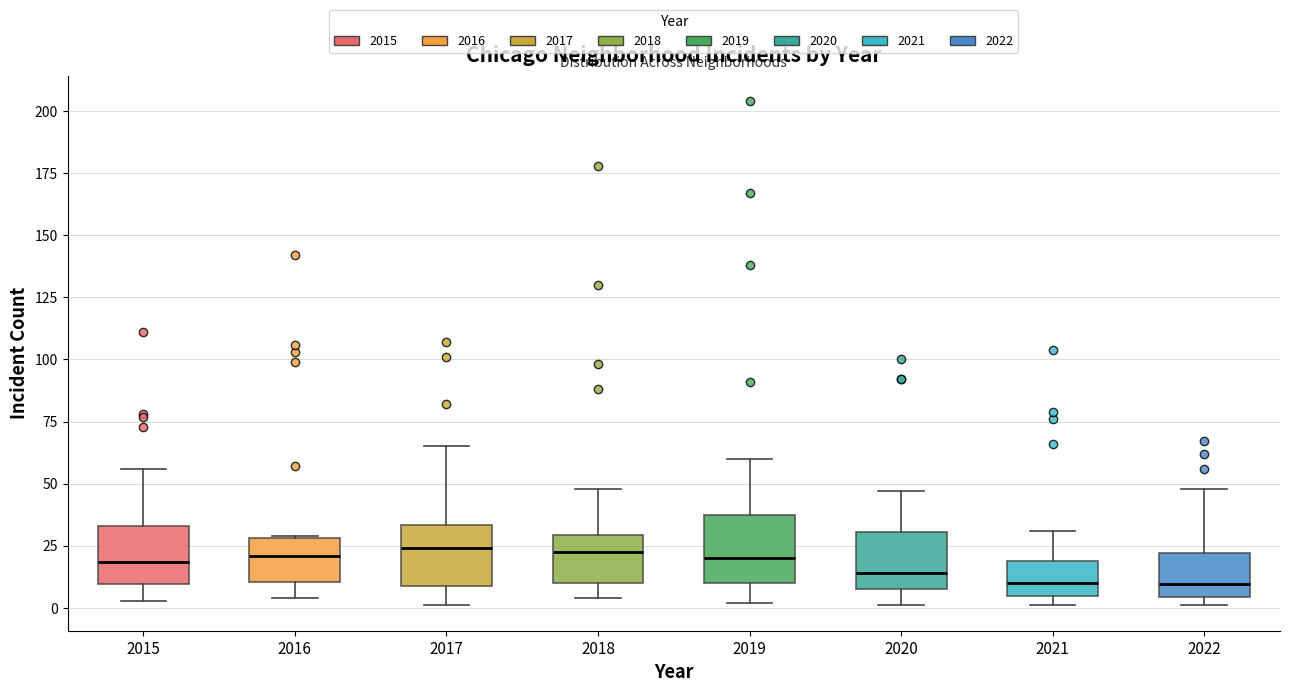

Reading left to right, transcribe this box plot: for each box, give where its median line is, the range the box spans, and where its two whiskers end, as read against the y-axis. The values are not printed on the chart, so give them approximately, as read against the axis.

2015: median 20, box 10 to 35, whiskers 5 to 55
2016: median 20, box 10 to 30, whiskers 5 to 30
2017: median 25, box 10 to 35, whiskers 0 to 65
2018: median 25, box 10 to 30, whiskers 5 to 50
2019: median 20, box 10 to 35, whiskers 0 to 60
2020: median 15, box 10 to 30, whiskers 0 to 45
2021: median 10, box 5 to 20, whiskers 0 to 30
2022: median 10, box 5 to 20, whiskers 0 to 50